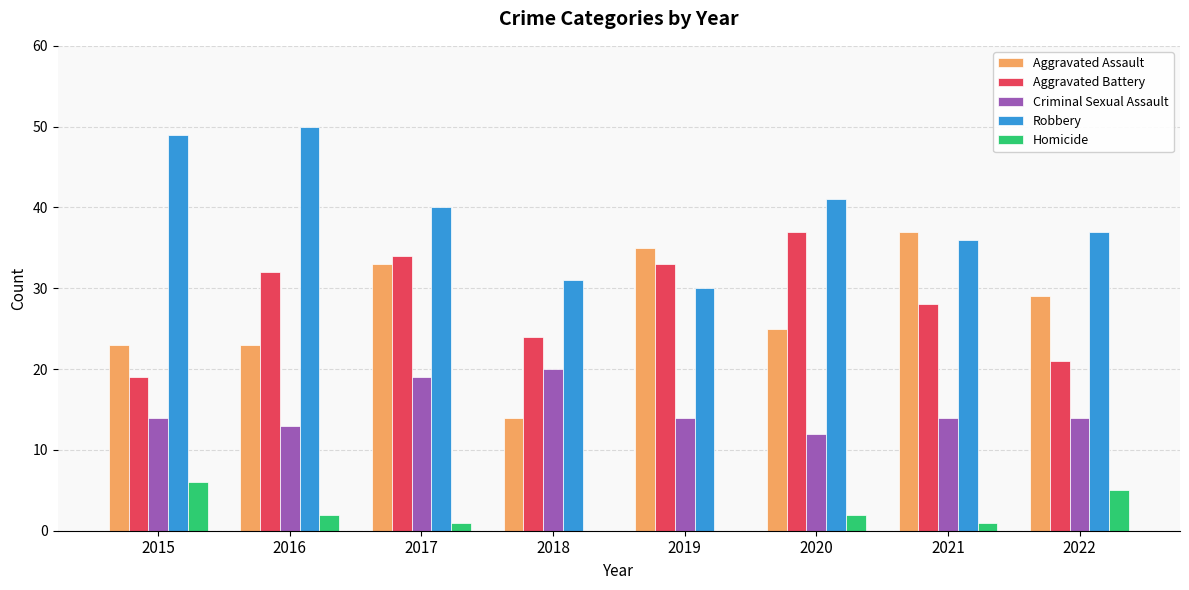

How many categories are shown in the chart?

8